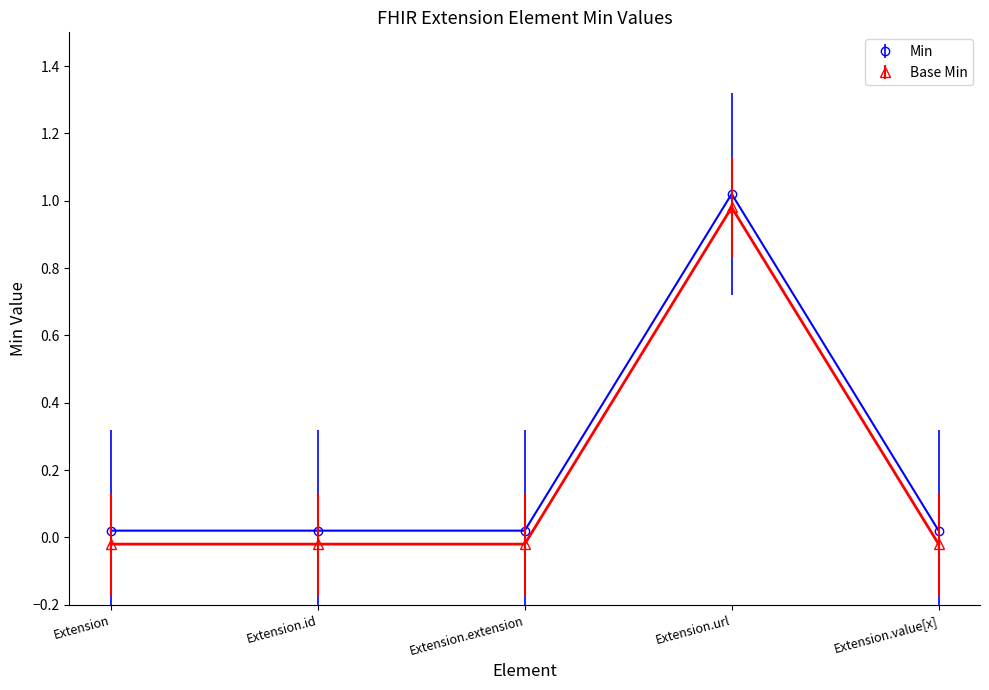

Reading left to right, extract all data points from this chart.

Min: -0.0	-0.0	-0.0	1.0	-0.0
Base Min: -0.0	-0.0	-0.0	1.0	-0.0